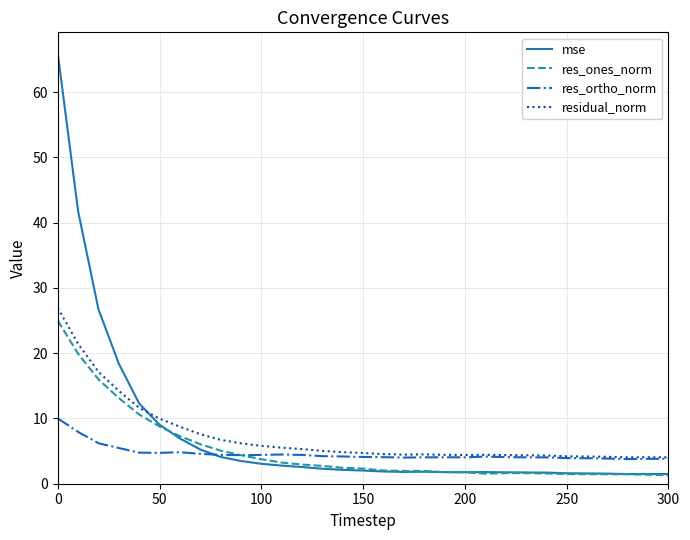

What is the minimum value shown in the chart?

1.3